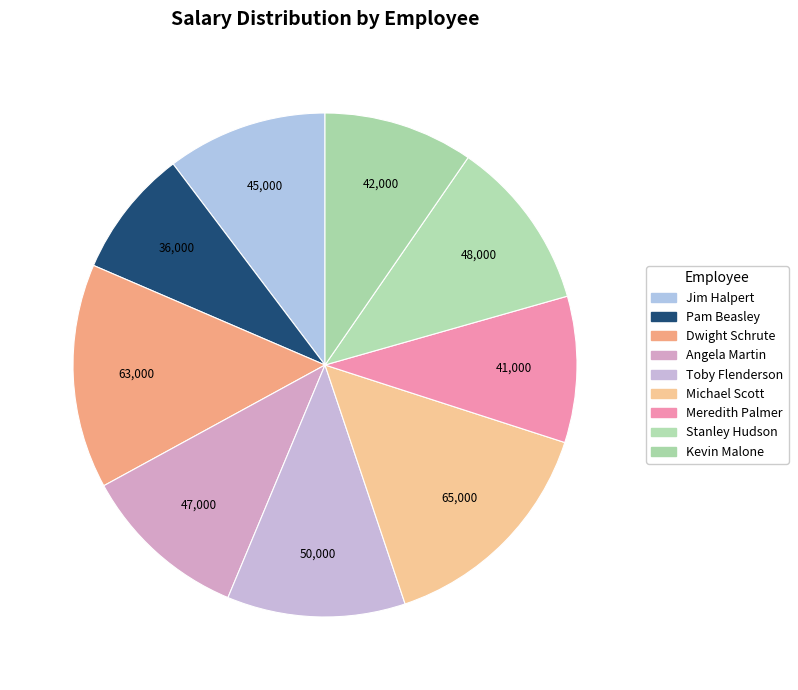

What is the change in value from Angela Martin to Stanley Hudson?

+1000